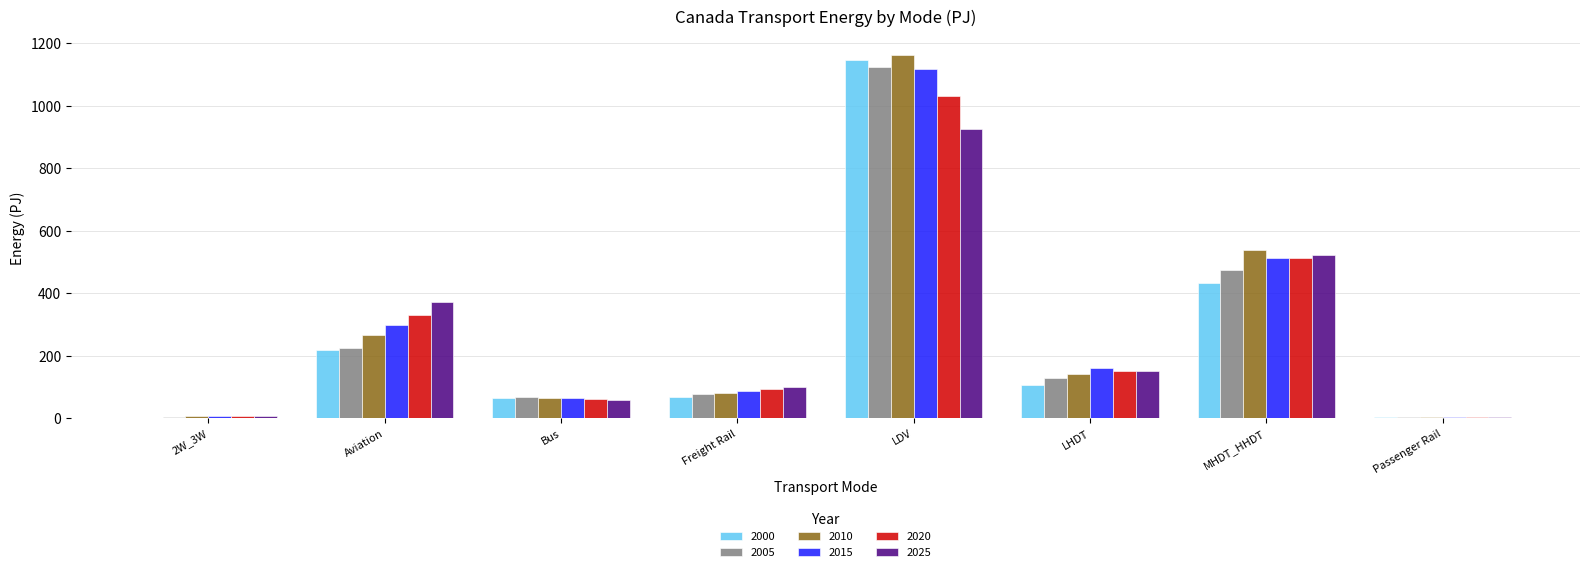

How many values in the 2005 series exceed 130?

4